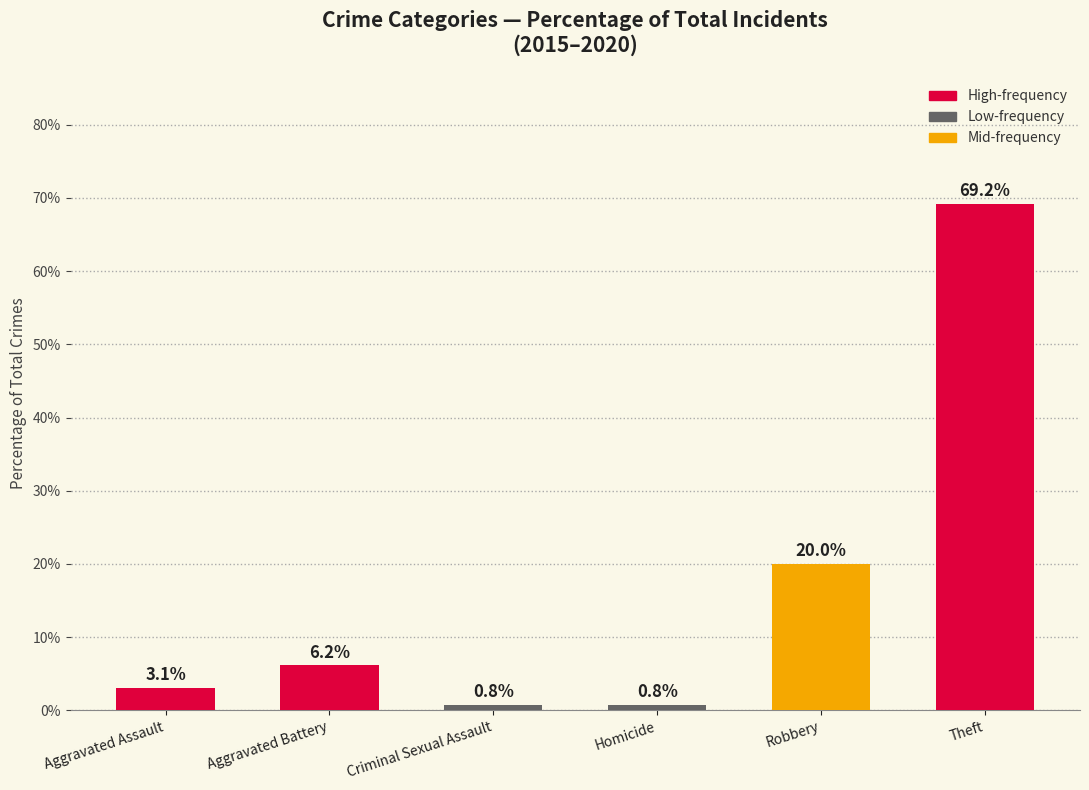

How many bars are there in total?

6